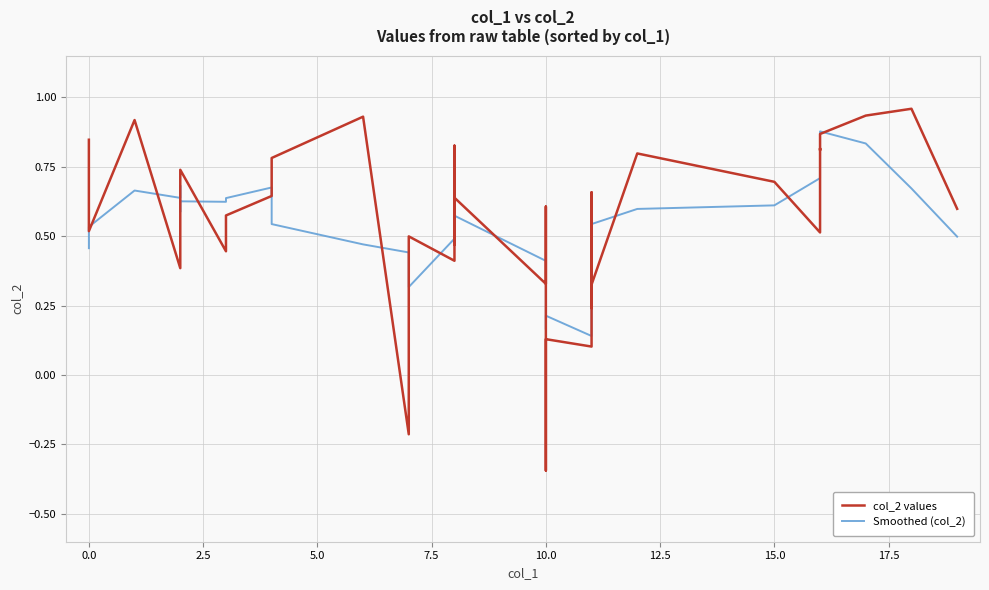

Which series has the widest spread of values?

col_2 values